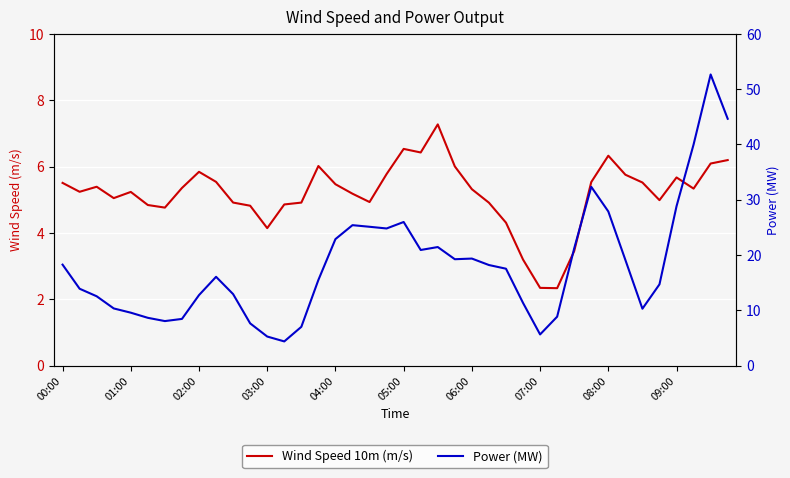

What is the difference between the Wind Speed 10m (m/s) values at 30 and 35?

1.5